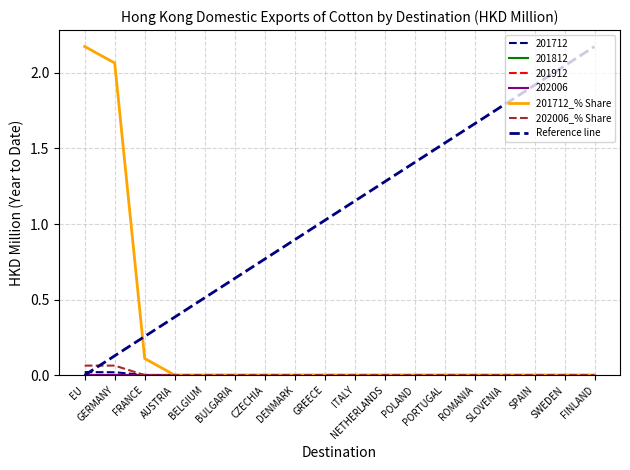

True or false: 201712_% Share has more than 1 points higher than both neighbors.

False